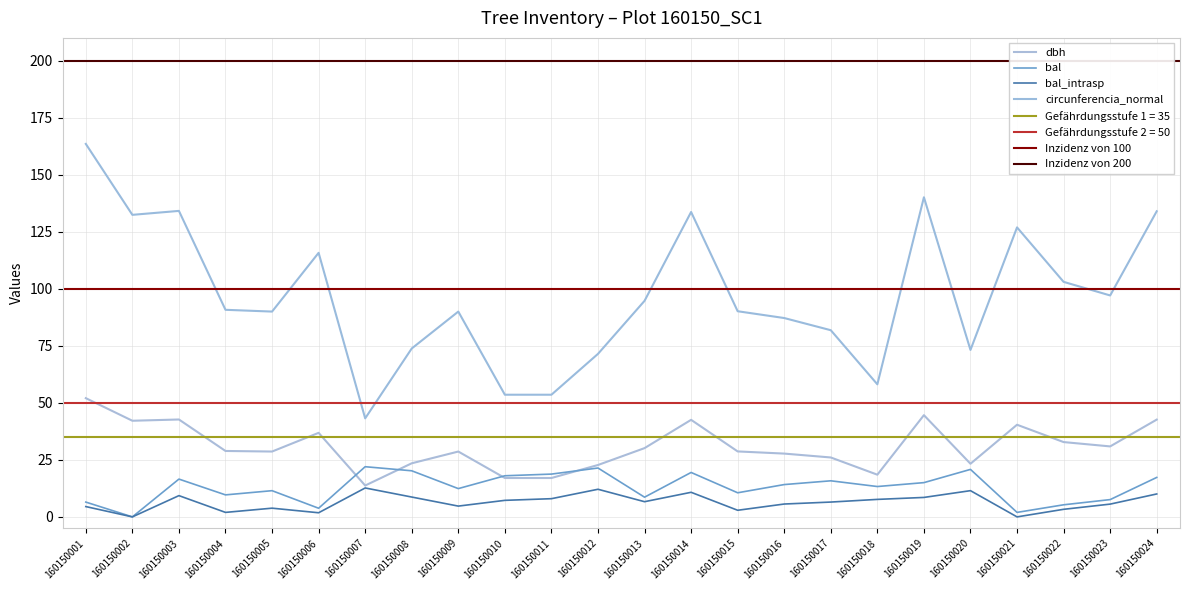

True or false: dbh and bal_intrasp intersect in this chart.

False